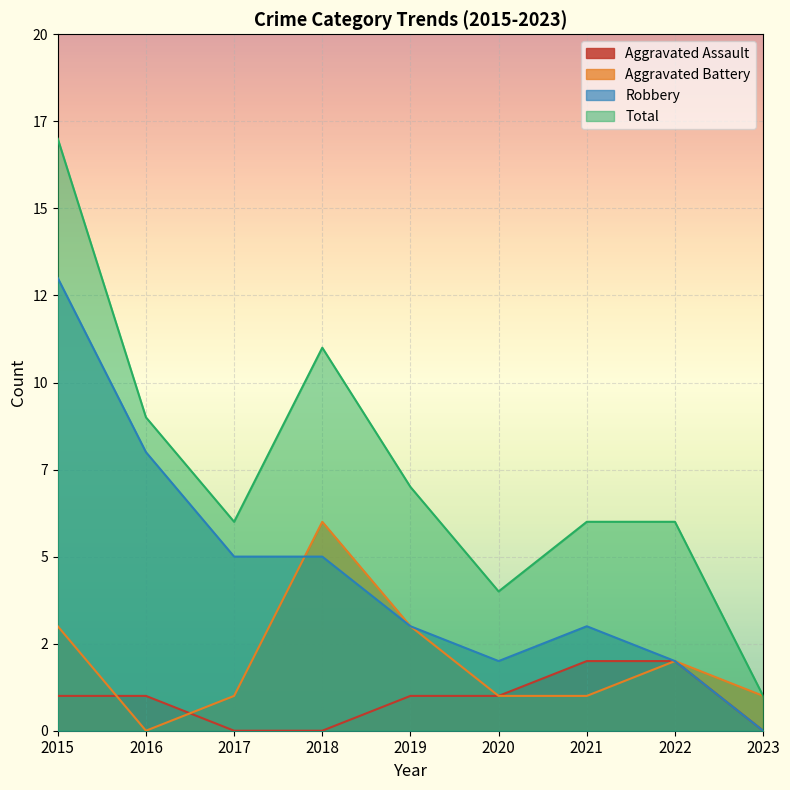

Count the Aggravated Battery values in the range 1 to 3.

7